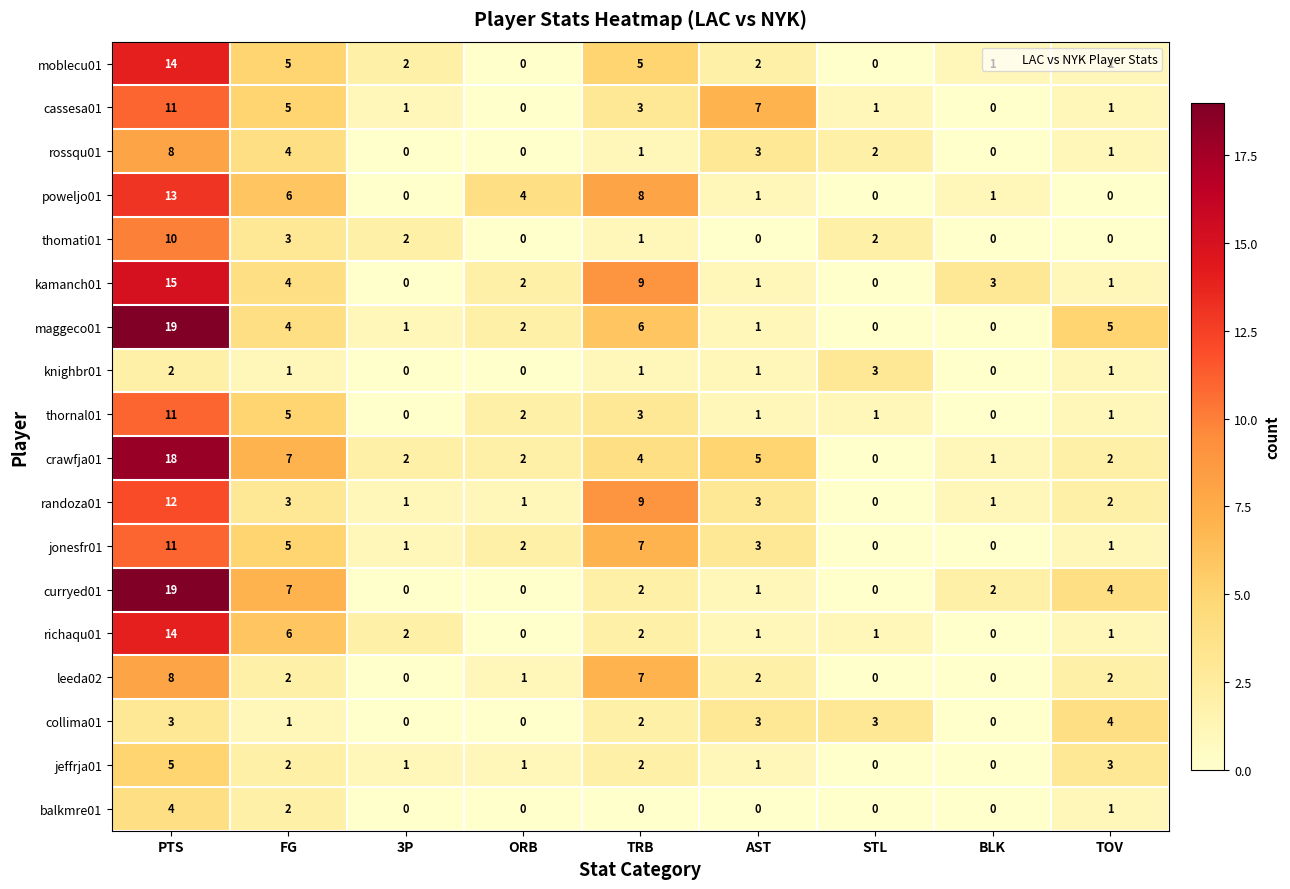

The balkmre01 series shows 0 at STL. True or false?

True